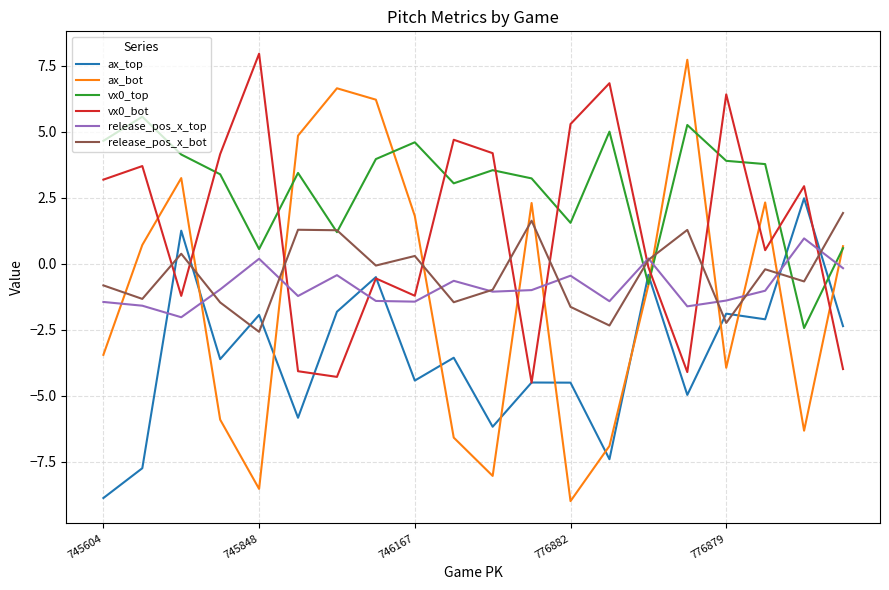

How many values in the ax_bot series exceed 0?

10